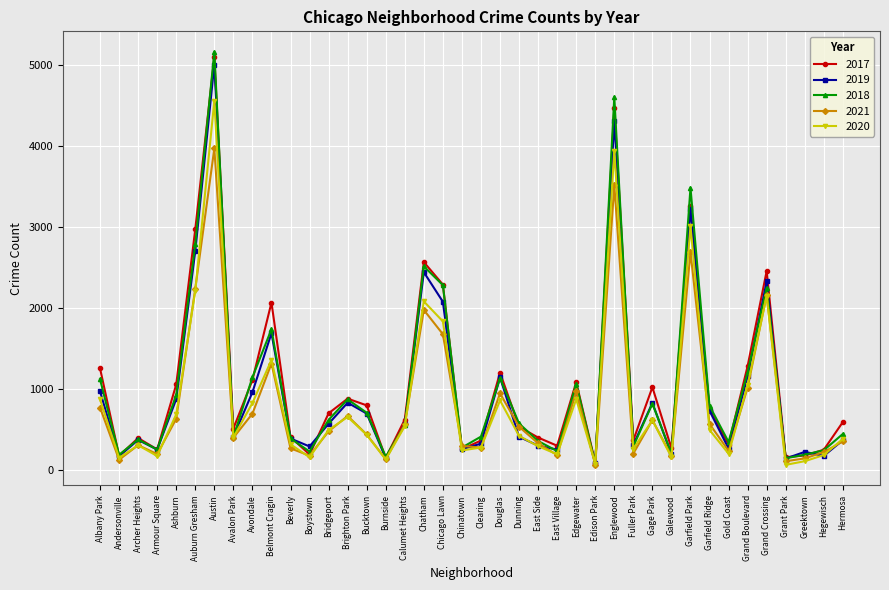

What is the label of the 22nd point from the left?

Douglas